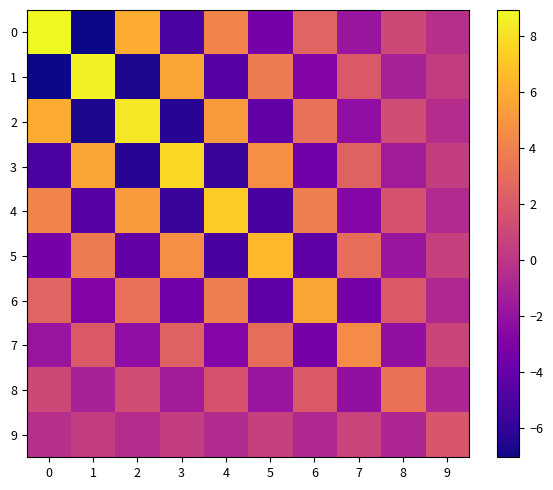

Count the number of data series in this chart.

10